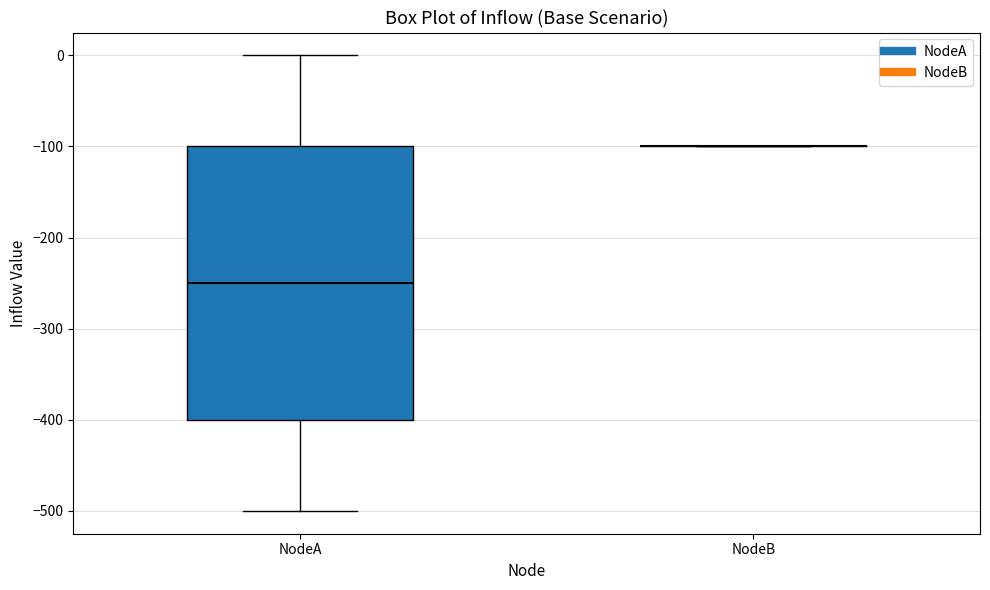

Which box is the tallest, from its lower edge to its upper edge?

NodeA